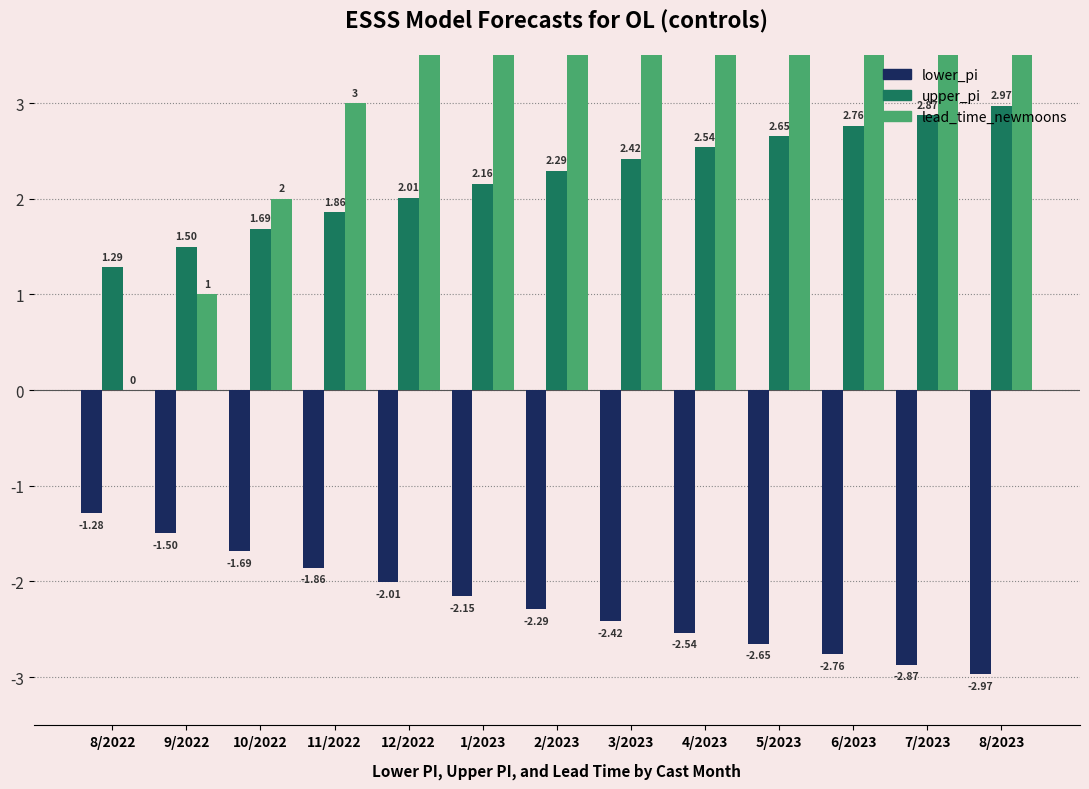

Is it true that upper_pi equals 2.8 at 6/2023?

True